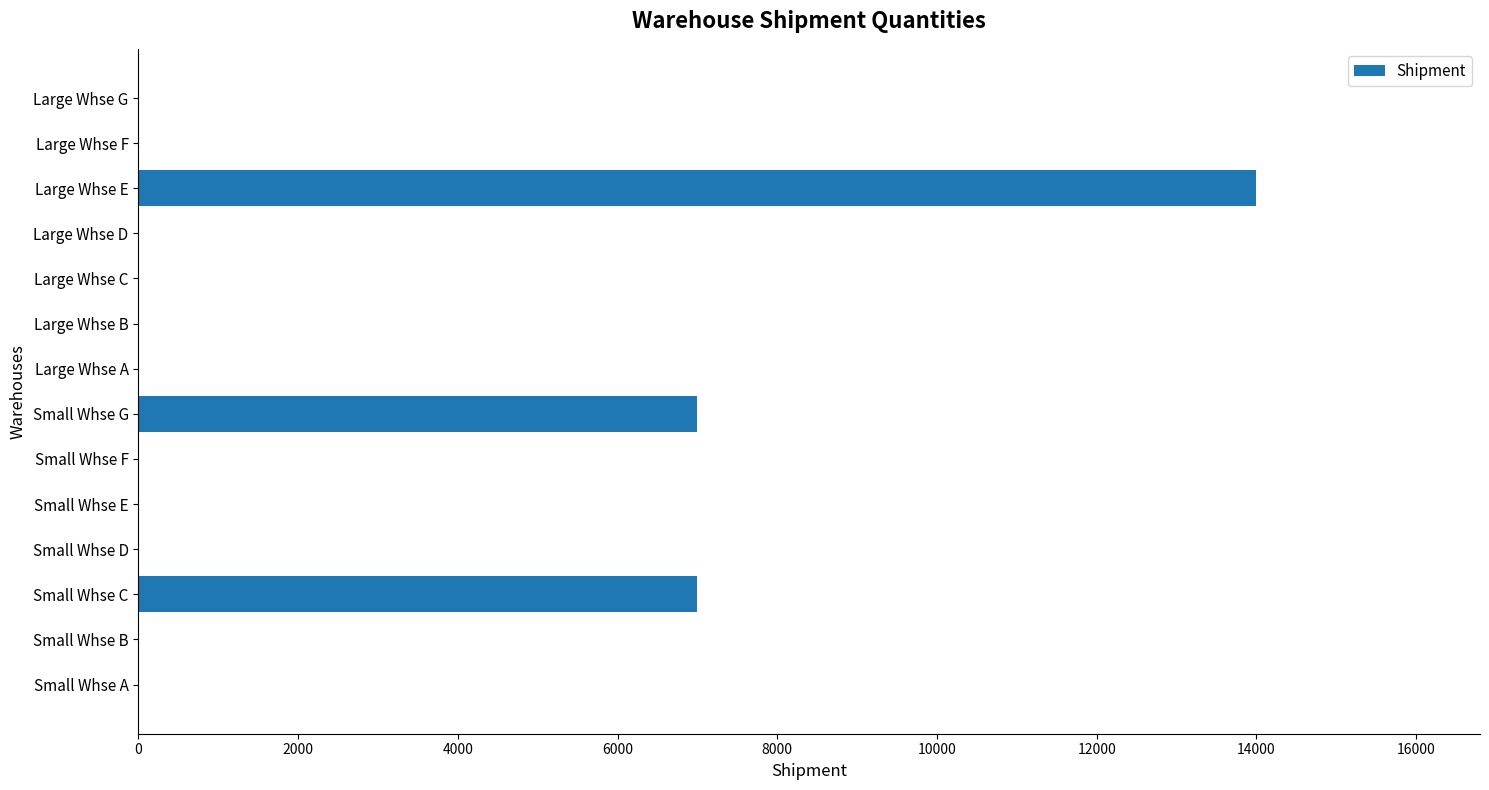

What is the average value?

2000